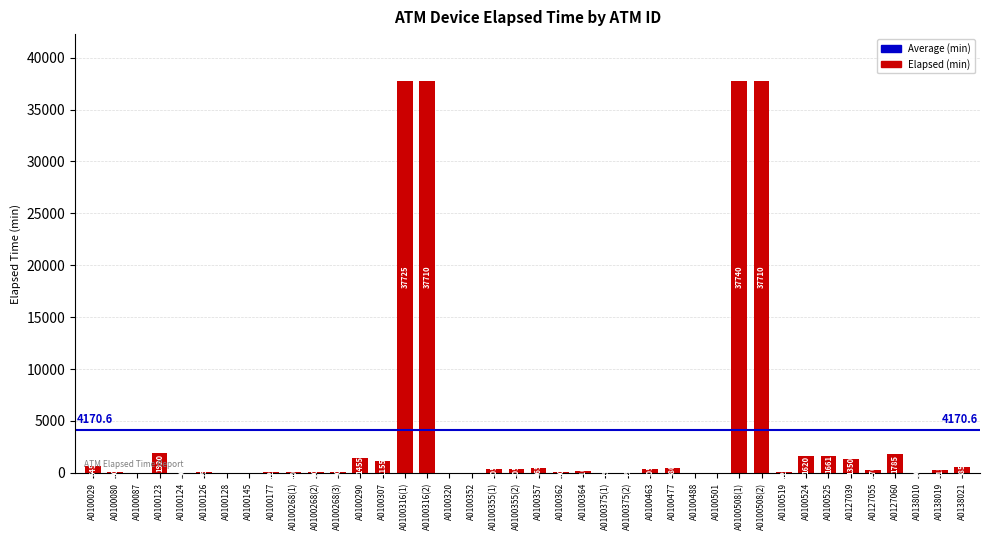

At which category does the chart reach its peak across all series?

A0100508(1)